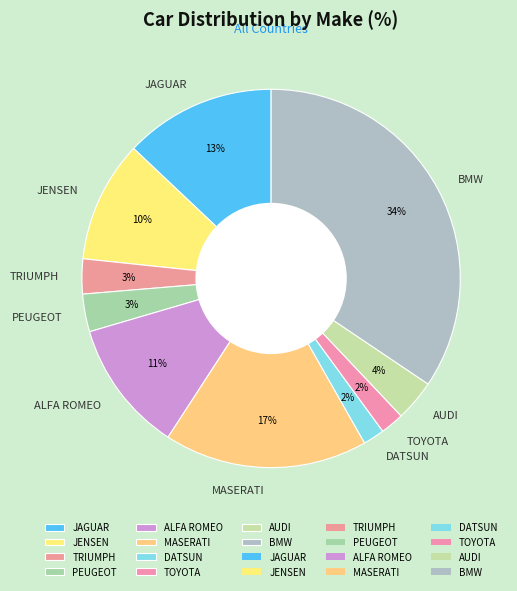

How many slices are in this pie chart?

10